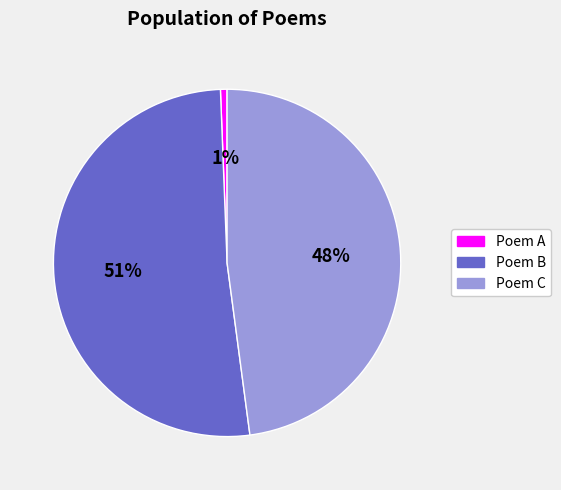

Is there a majority slice in this chart?

Yes